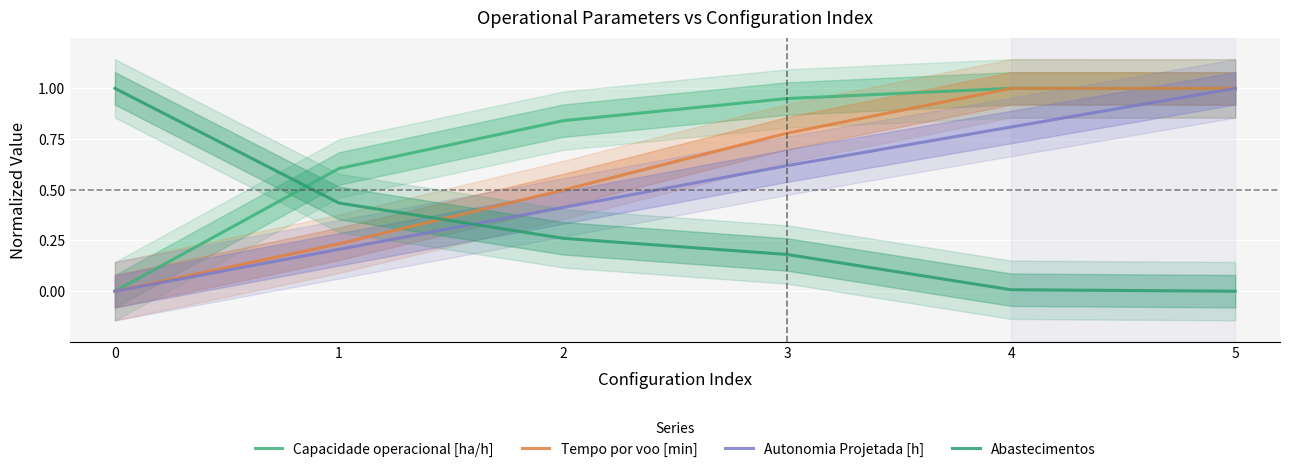

Is it true that Autonomia Projetada [h] equals 0.8 at 4?

True